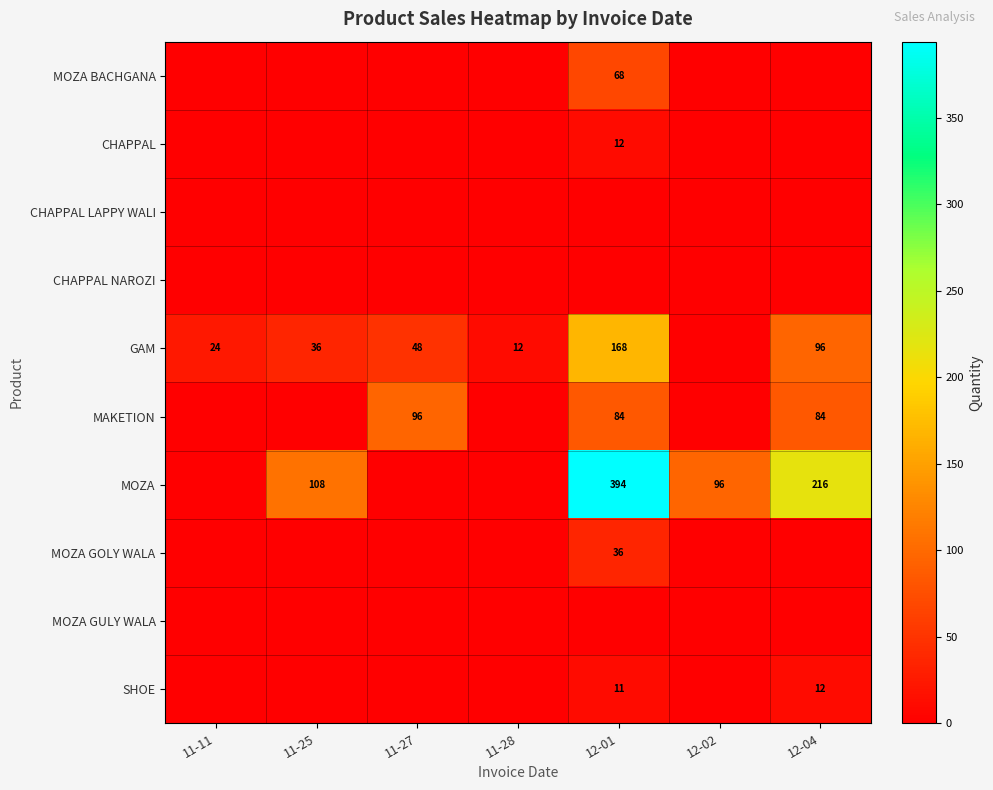

Is it true that MAKETION equals 96 at 11-27?

True